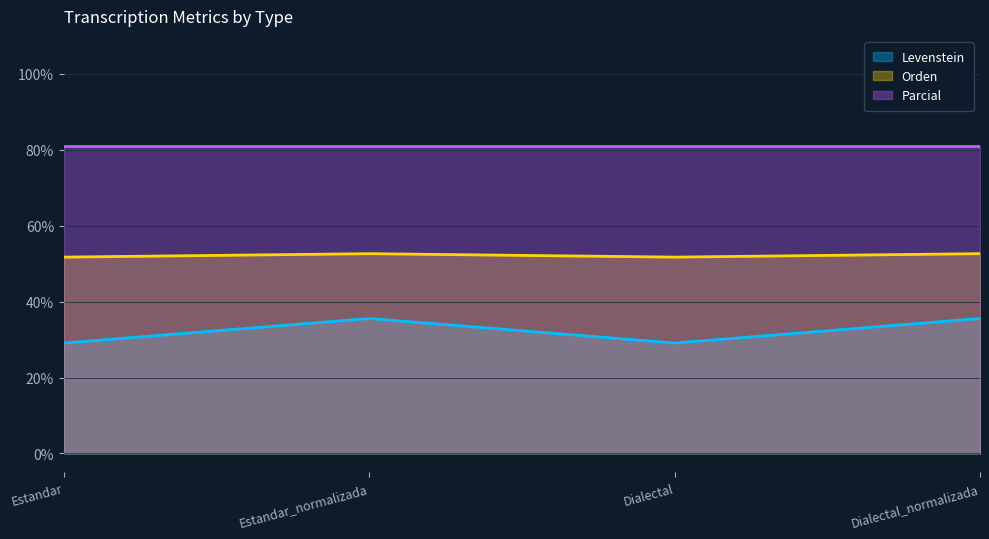

Where is the first local maximum for Levenstein?

Estandar_normalizada